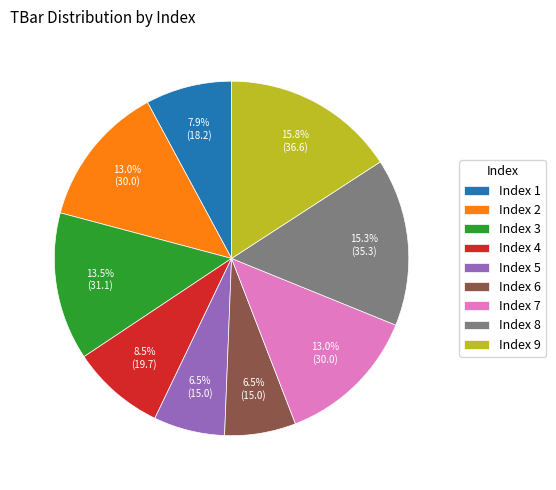

What is the ratio of the value at Index 5 to the value at Index 3?

0.5